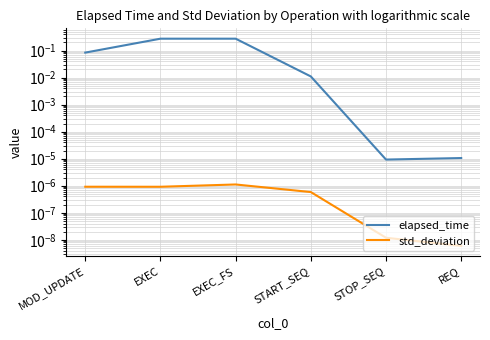

Rank the series at EXEC_FS from lowest to highest value.

std_deviation, elapsed_time